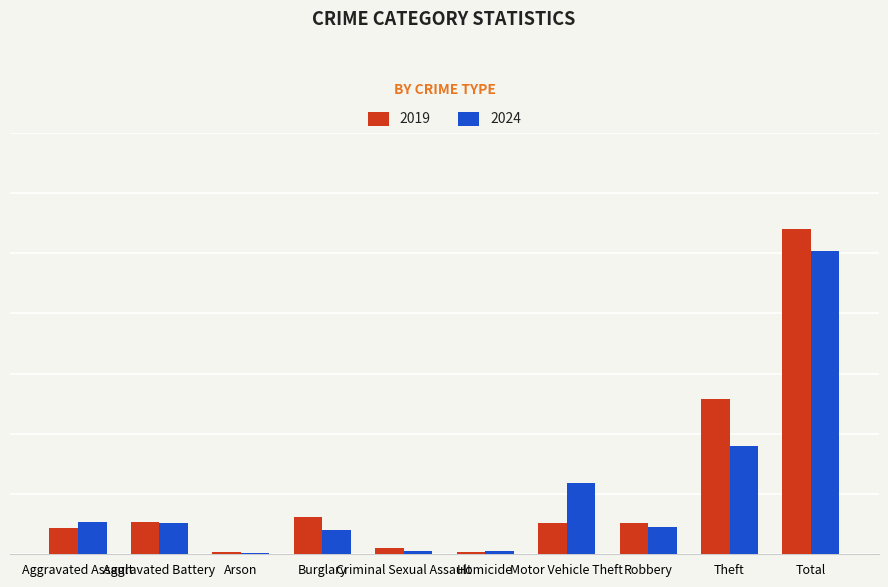

Which label corresponds to the largest value in the chart?

Total